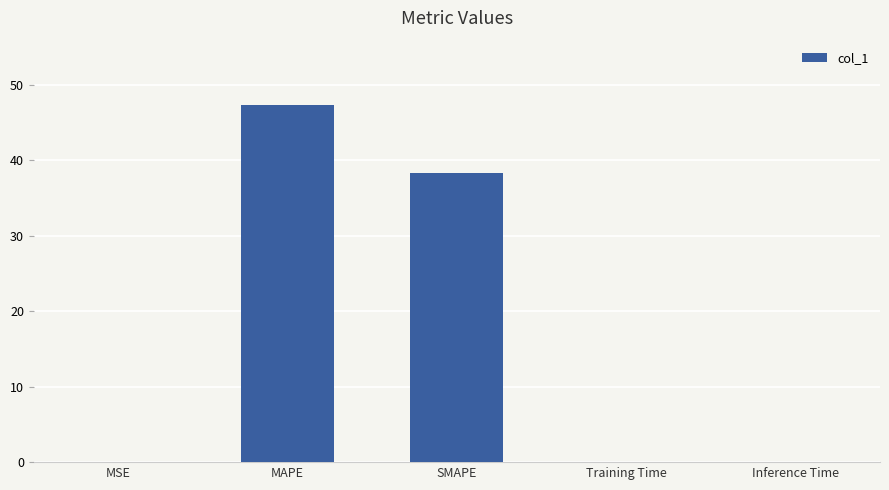

How many categories are shown in the chart?

5